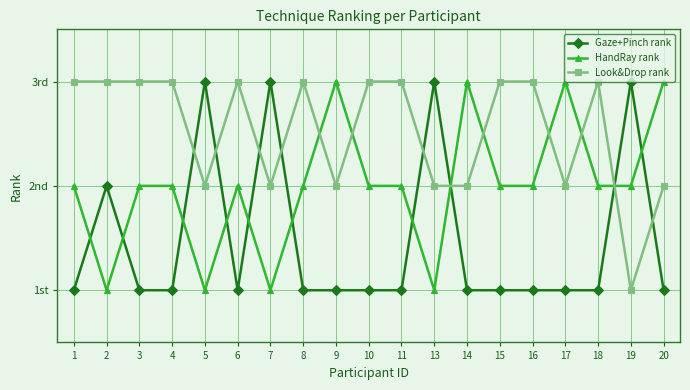

Does the chart have visible grid lines?

Yes